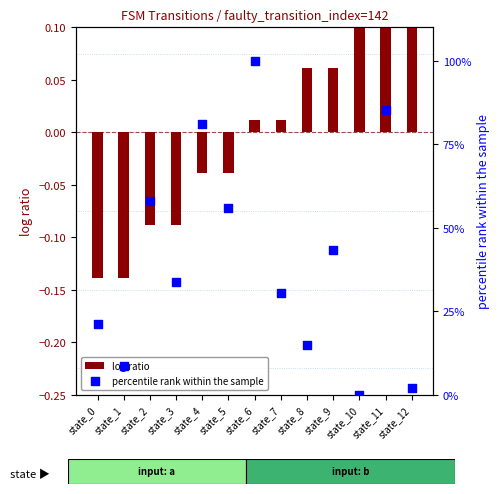

Which series has the largest Y range (max minus min)?

percentile rank within the sample